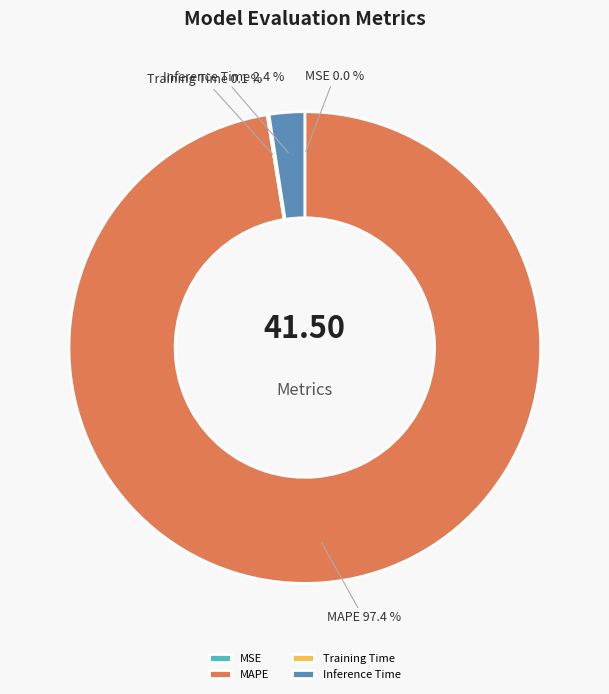

True or false: Inference Time accounts for 2% of the total.

True